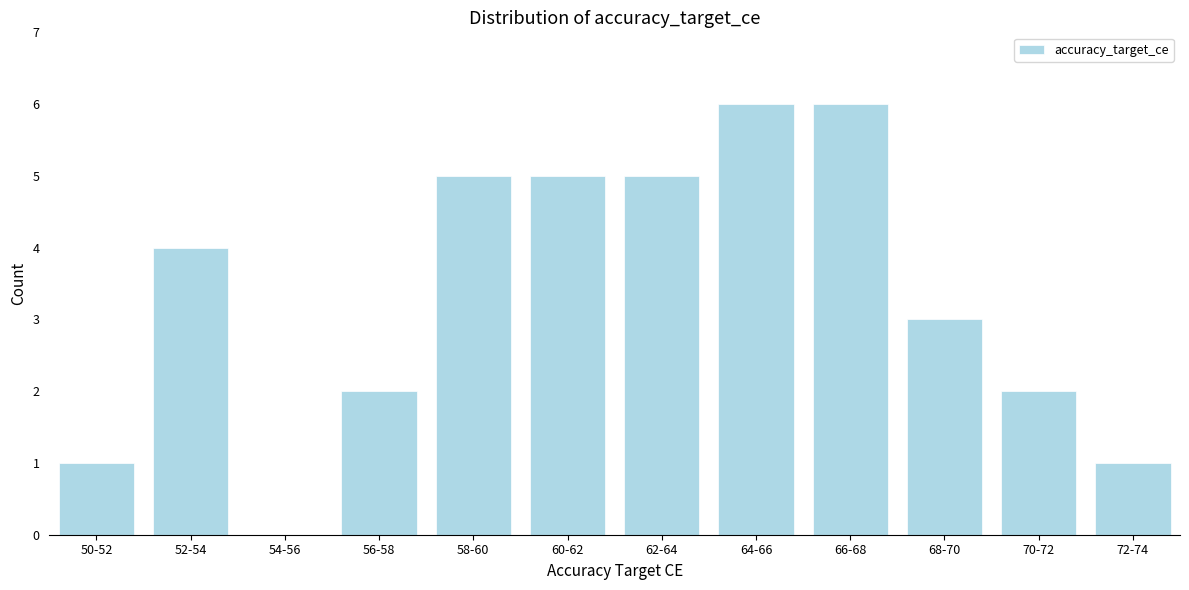

Reading left to right, transcribe all the data shown in this chart.

50-52=1	52-54=4	54-56=0	56-58=2	58-60=5	60-62=5	62-64=5	64-66=6	66-68=6	68-70=3	70-72=2	72-74=1